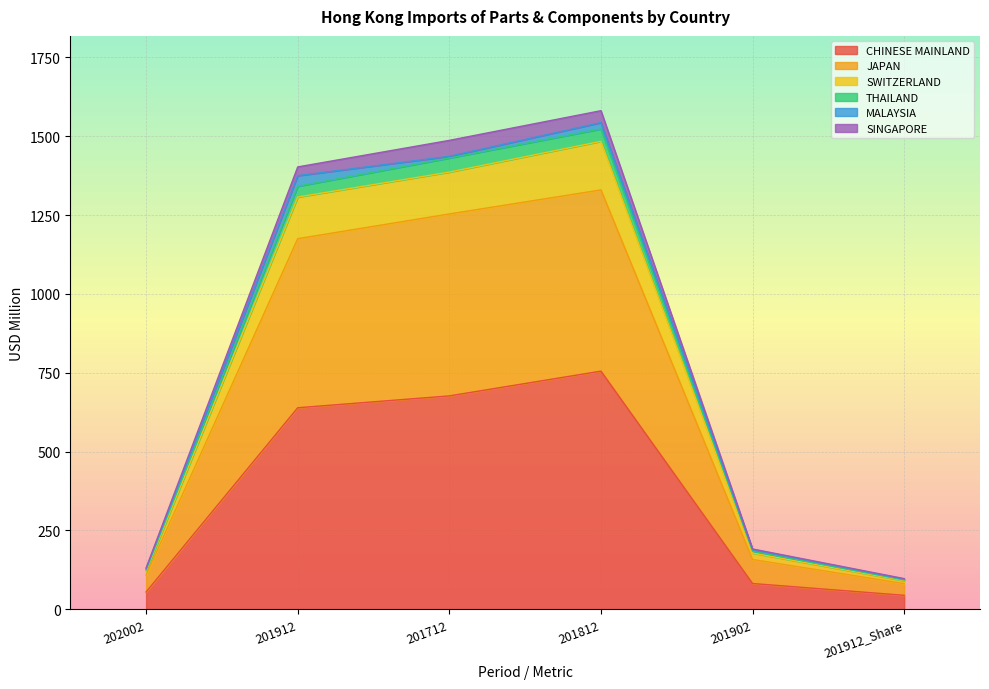

Read the CHINESE MAINLAND value at 201902.

81.7